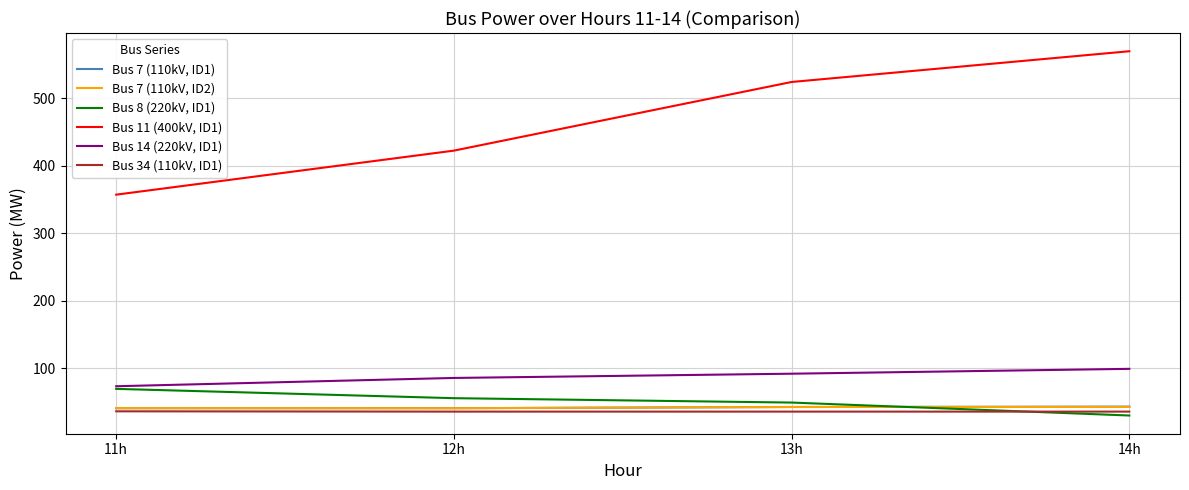

List the series in order of their peak value, highest first.

Bus 11 (400kV, ID1), Bus 14 (220kV, ID1), Bus 8 (220kV, ID1), Bus 7 (110kV, ID1), Bus 7 (110kV, ID2), Bus 34 (110kV, ID1)